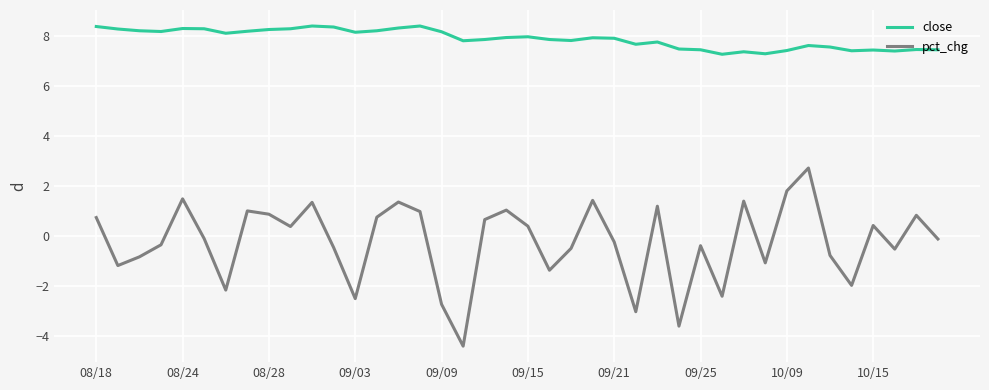

List the series in order of their peak value, highest first.

close, pct_chg